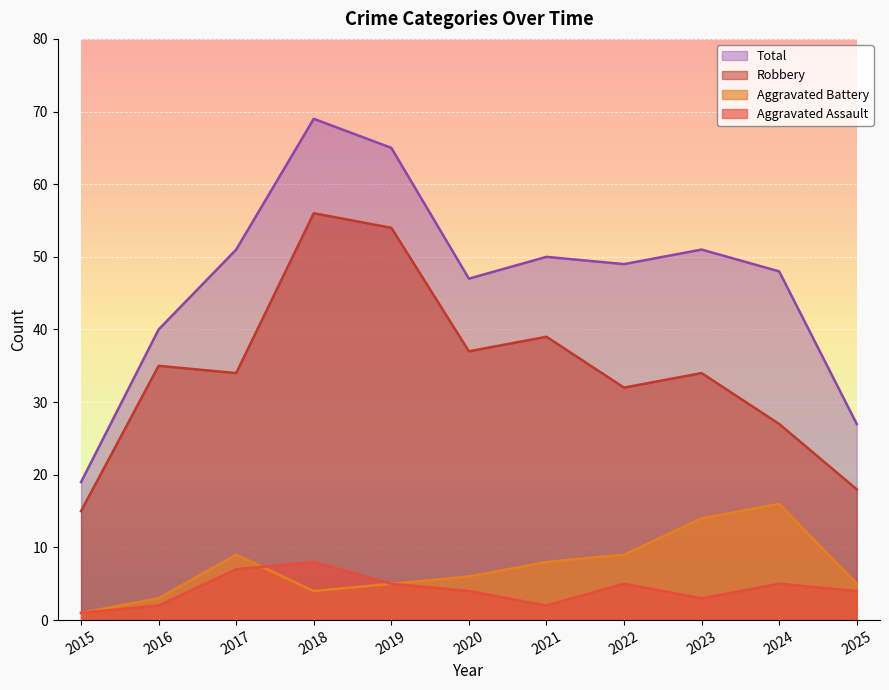

What is the difference between the maximum and minimum values in the Aggravated Assault series?

7